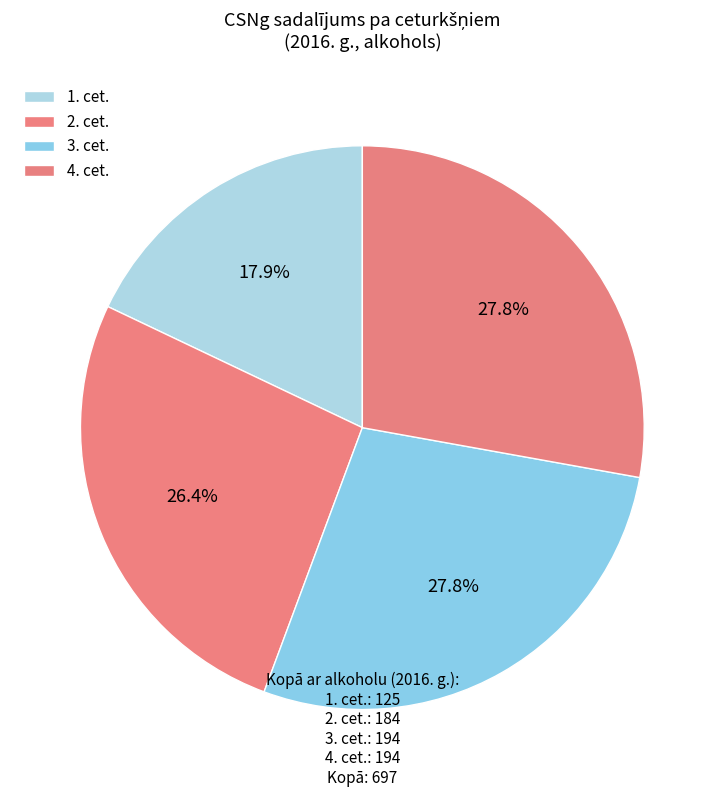

Does any single category account for the majority?

No